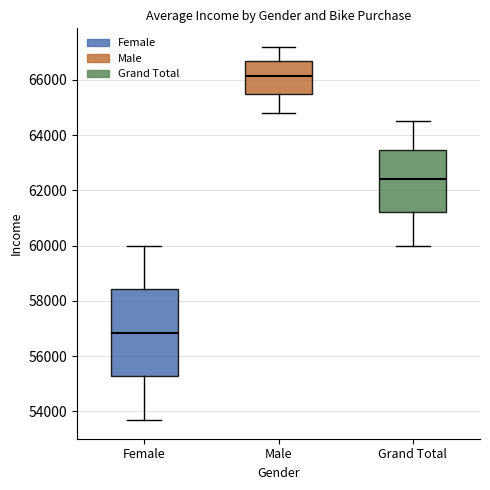

Which box's median line is the highest?

Male